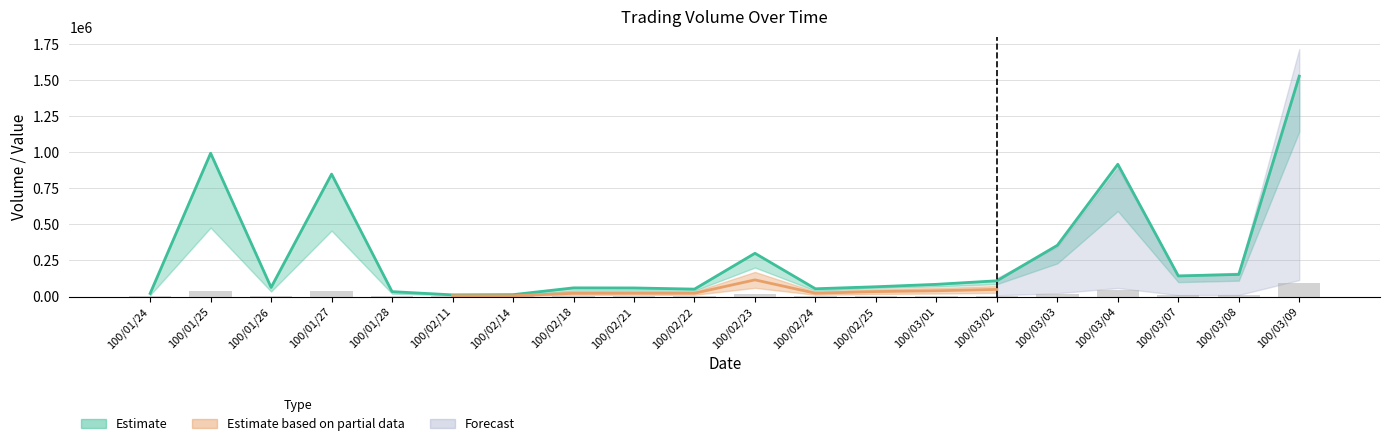

Reading right to left, transcribe all the data shown in this chart.

Volume (col_1): 91520	8800	8000	47440	18400	6880	5600	4800	3200	16080	3200	3200	3120	800	800	1600	36560	2800	38240	800
Total Value (col_2): 1528320	153450	143000	917280	355200	109220	84700	67950	54000	299970	51600	59600	60210	13100	11700	34000	848990	63240	993850	21500